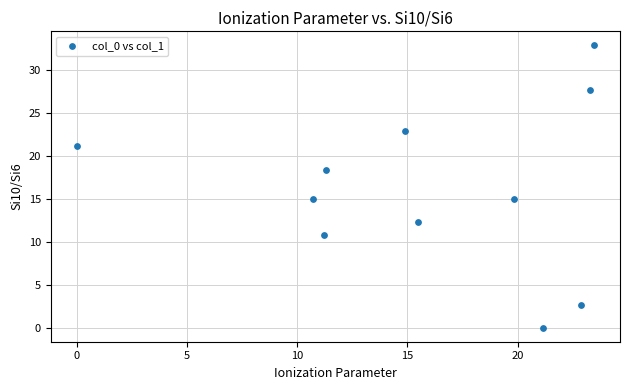

What is the range of Y values (max minus min)?

32.9